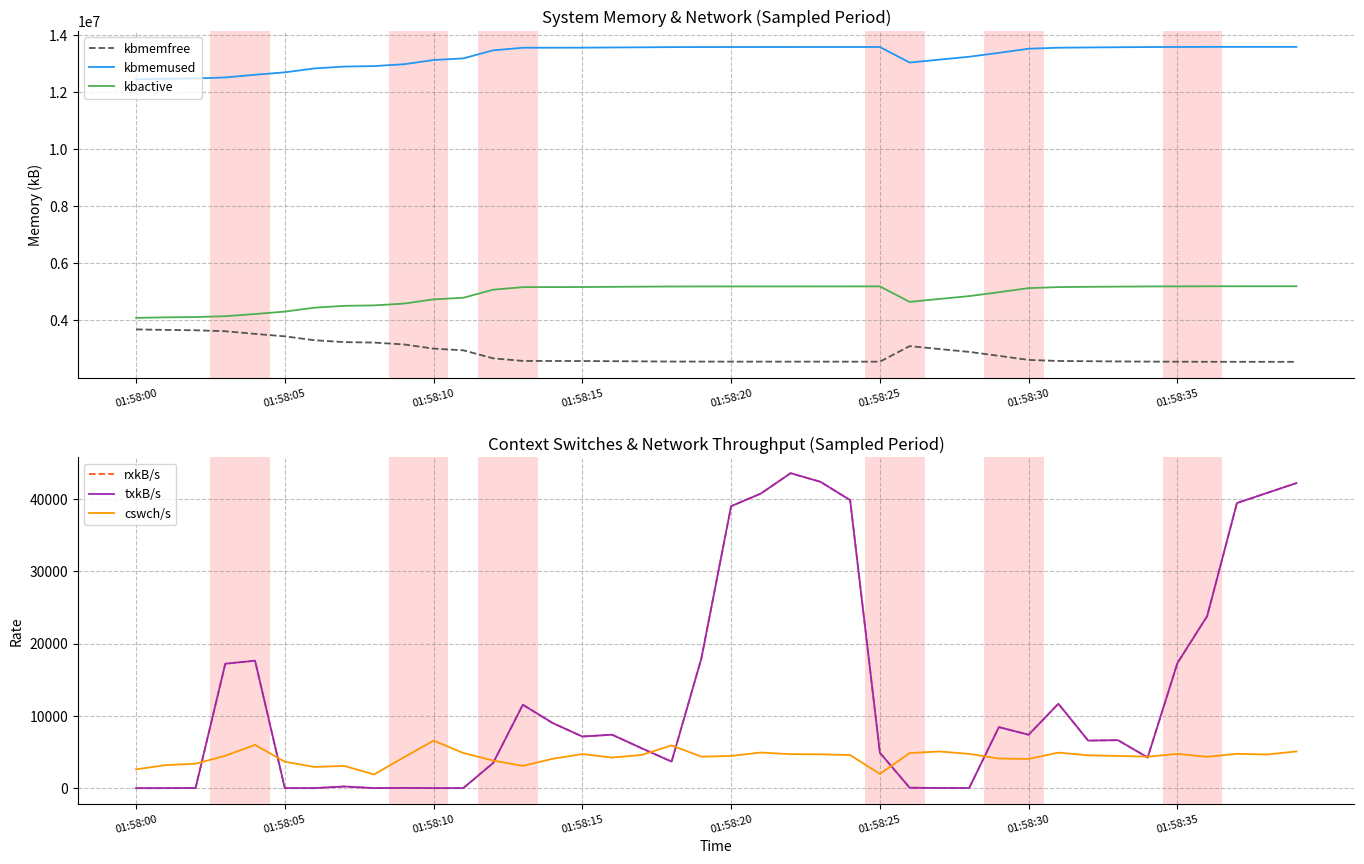

Is it true that rxkB/s equals 6474.9 at 34?

False